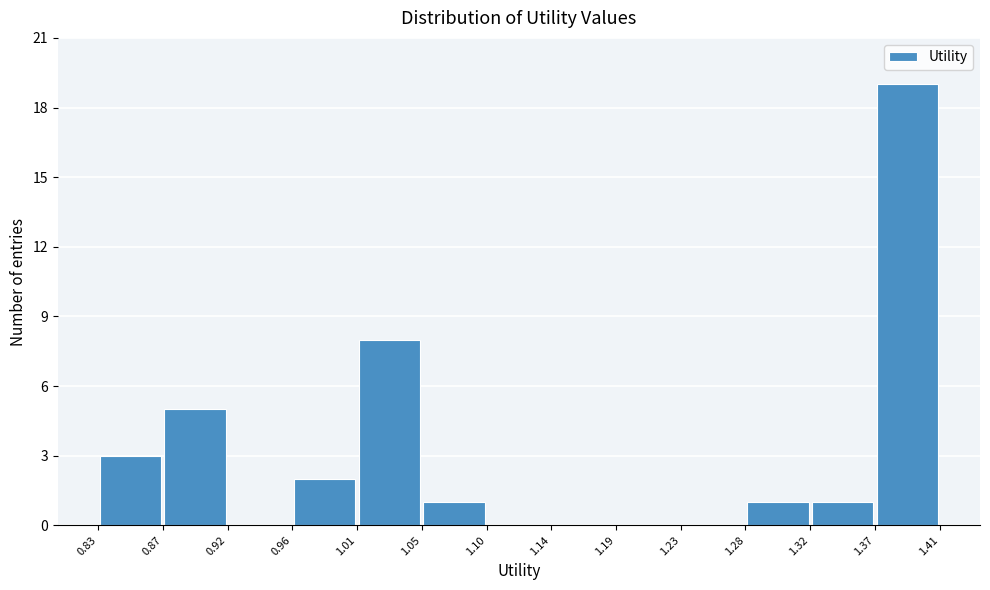

Which range on the x-axis has the tallest bar?

1.37 to 1.41